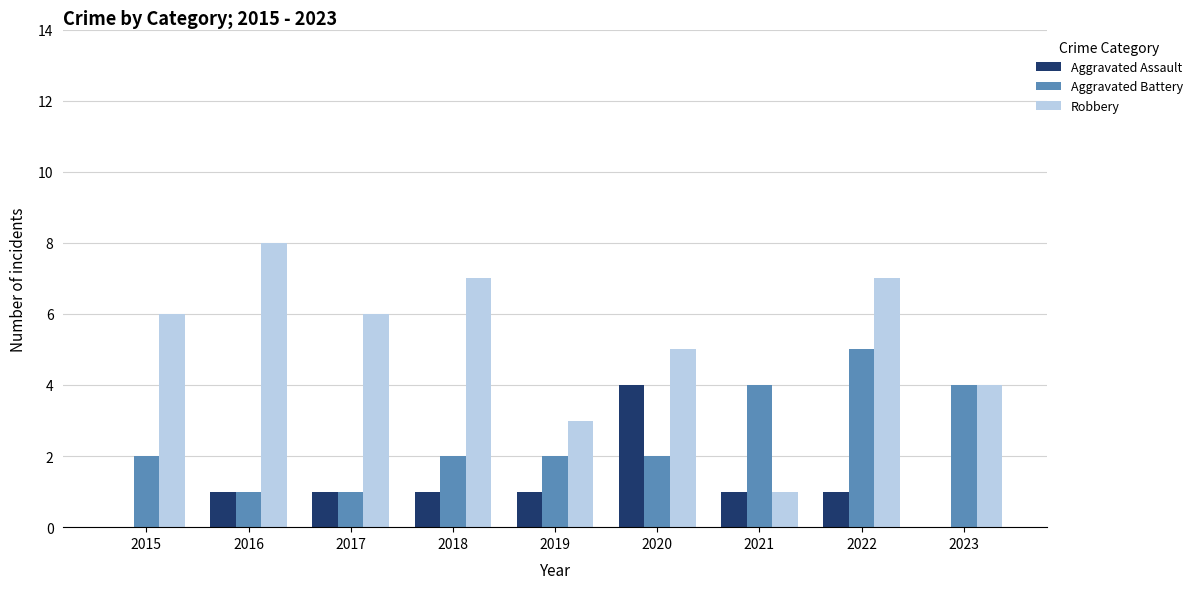

How many distinct data groups are displayed?

3